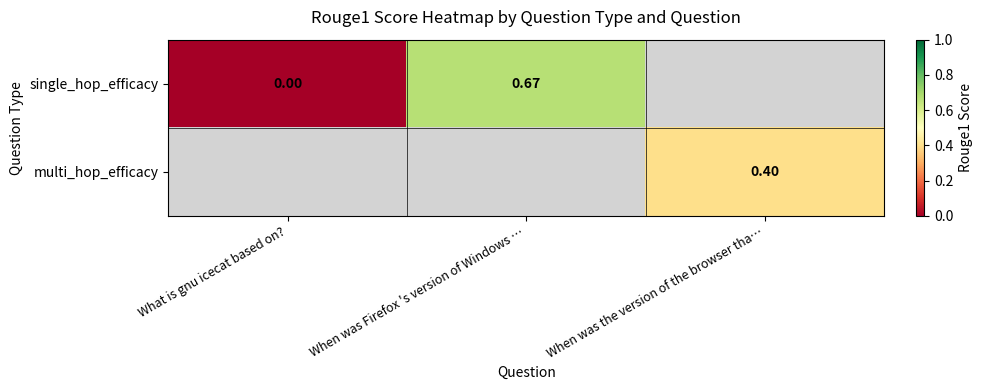

Is the value of single_hop_efficacy at When was Firefox 's version of Windows … greater than the value of multi_hop_efficacy at When was the version of the browser tha…?

Yes